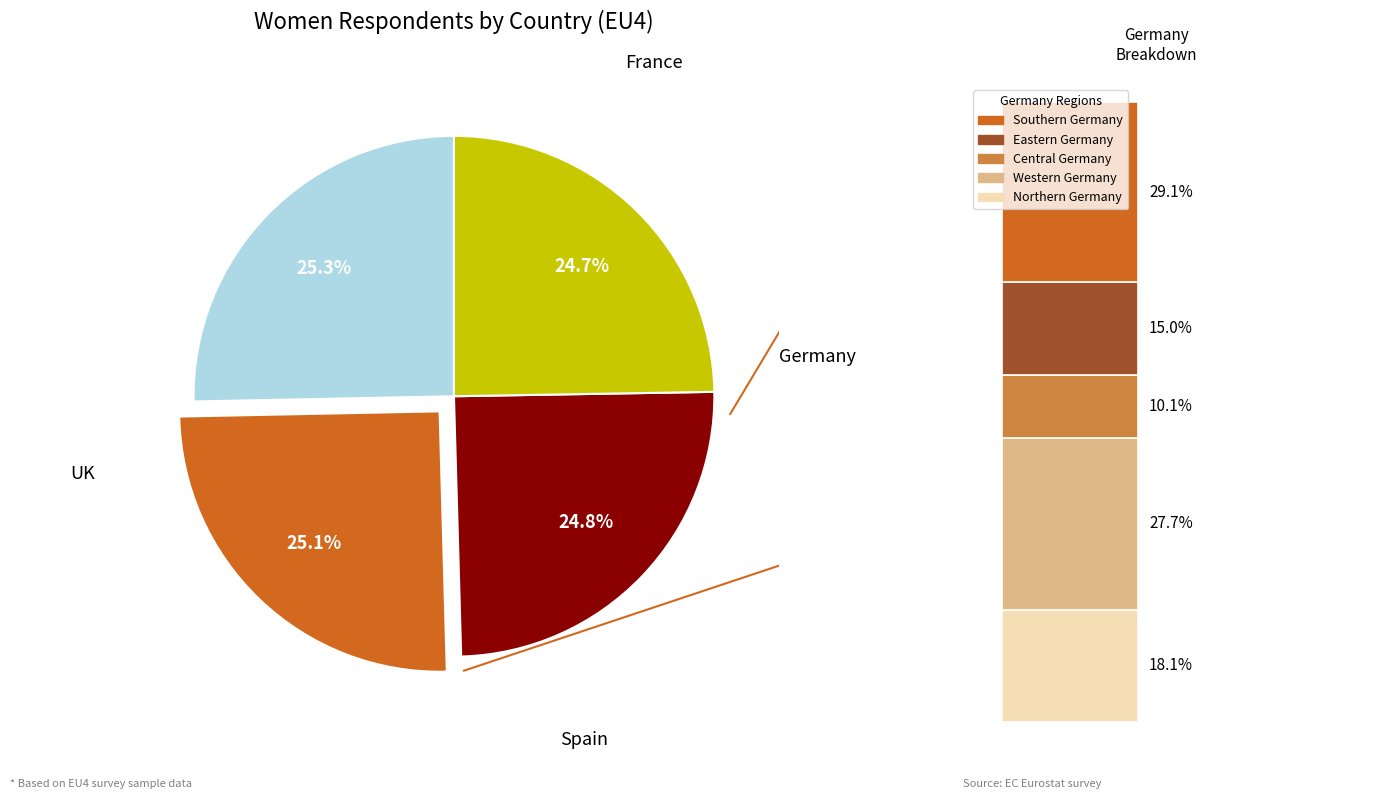

How many segments does this pie chart have?

4